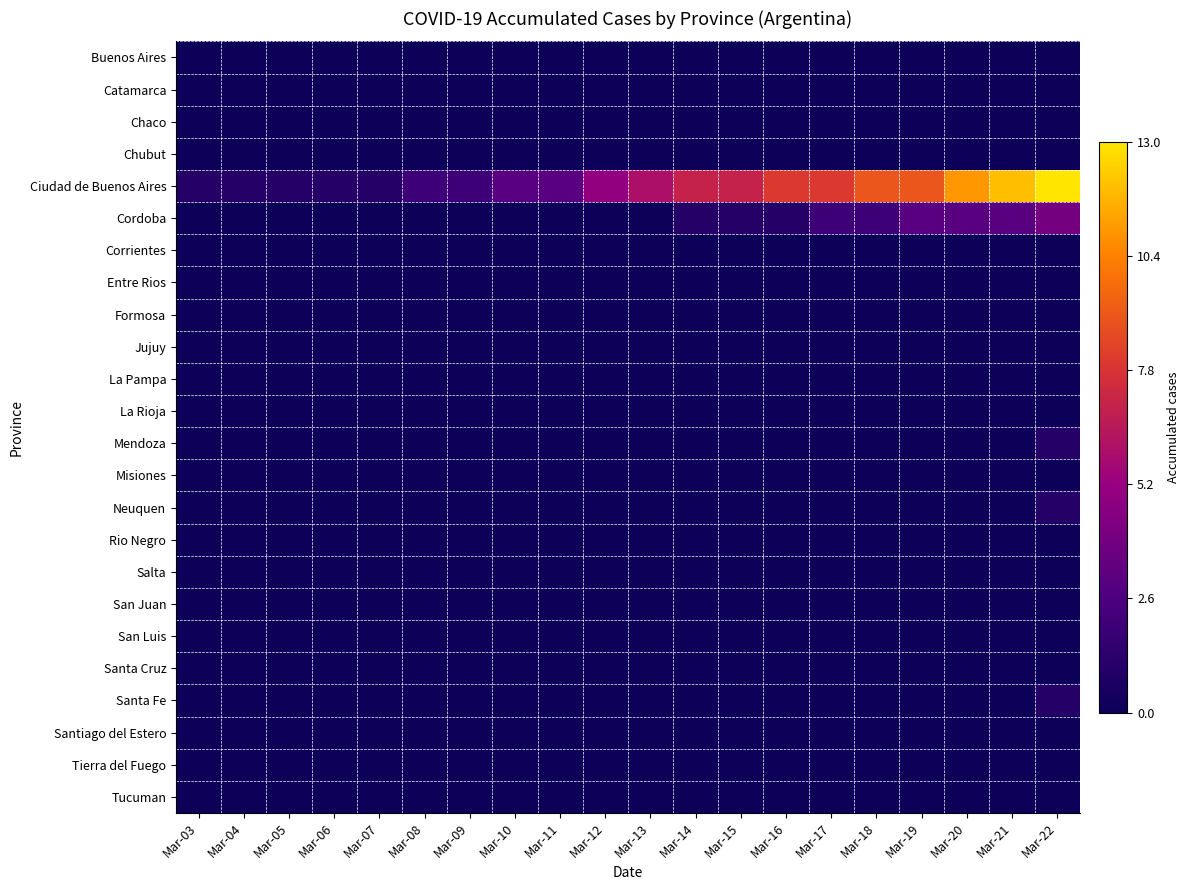

What is the total value across all series at Mar-07?

0.1